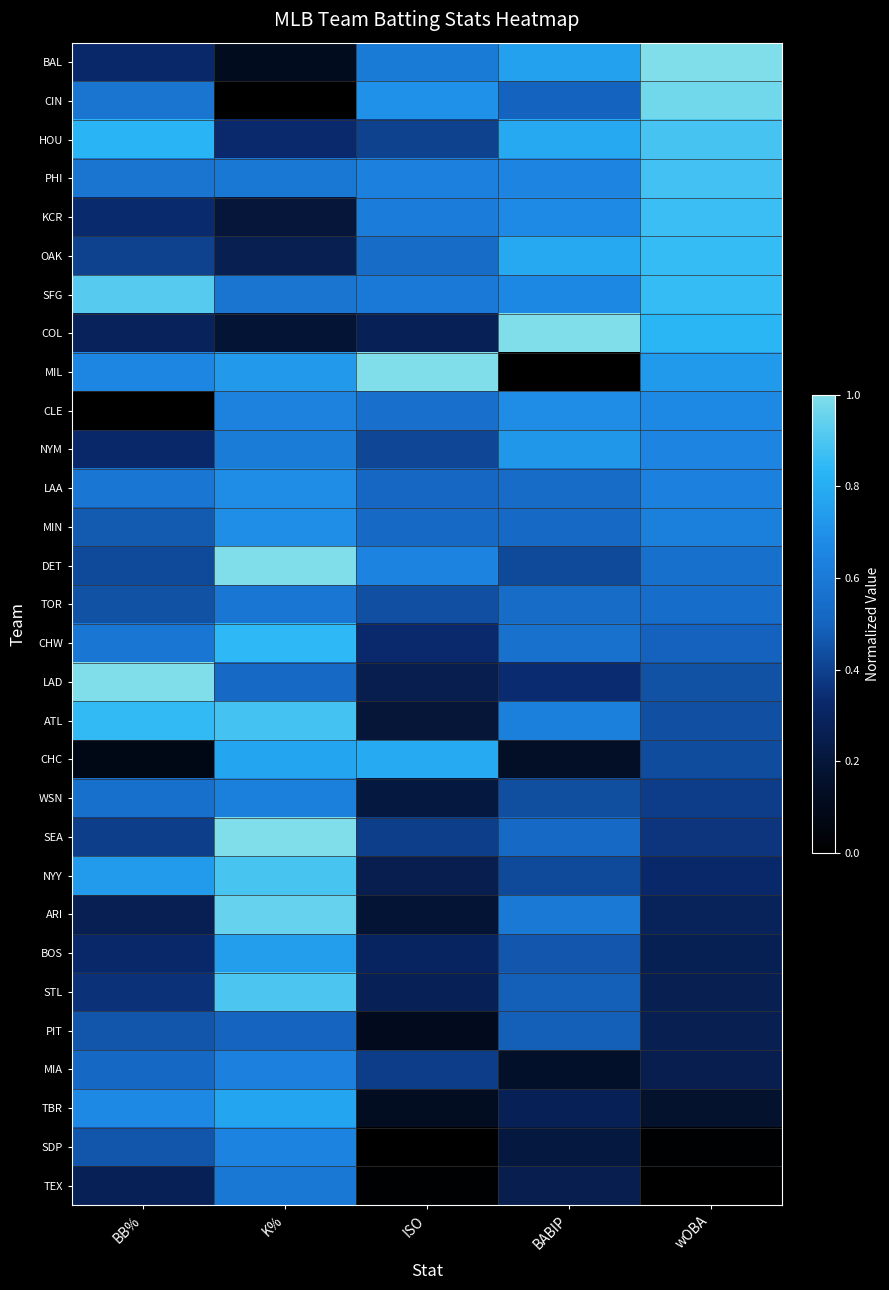

What is the total value across all series at wOBA?

16.0